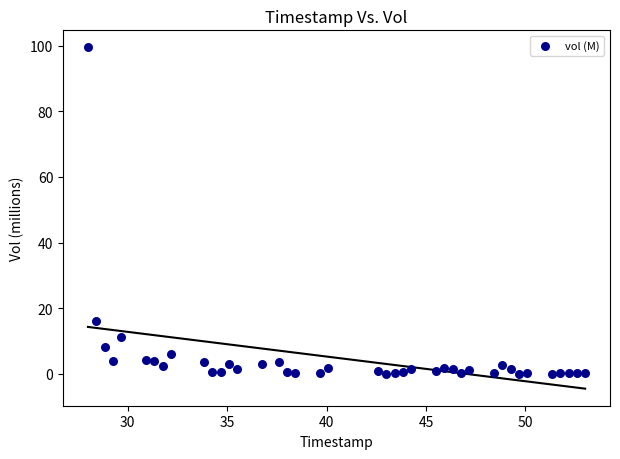

What is the range of Y values (max minus min)?

99.4